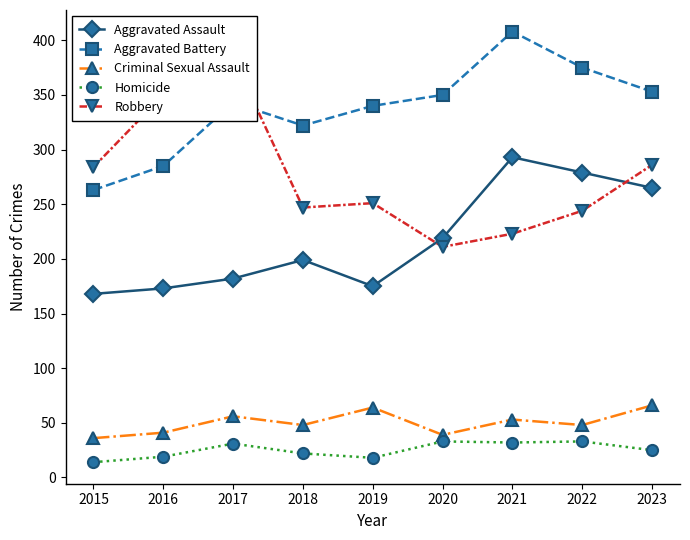

Reading left to right, extract all data points from this chart.

Aggravated Assault: 168	173	182	199	175	219	293	279	265
Aggravated Battery: 263	285	343	322	340	350	408	375	353
Criminal Sexual Assault: 36	41	56	48	64	39	53	48	66
Homicide: 14	19	31	22	18	33	32	33	25
Robbery: 284	350	384	247	251	211	223	244	286